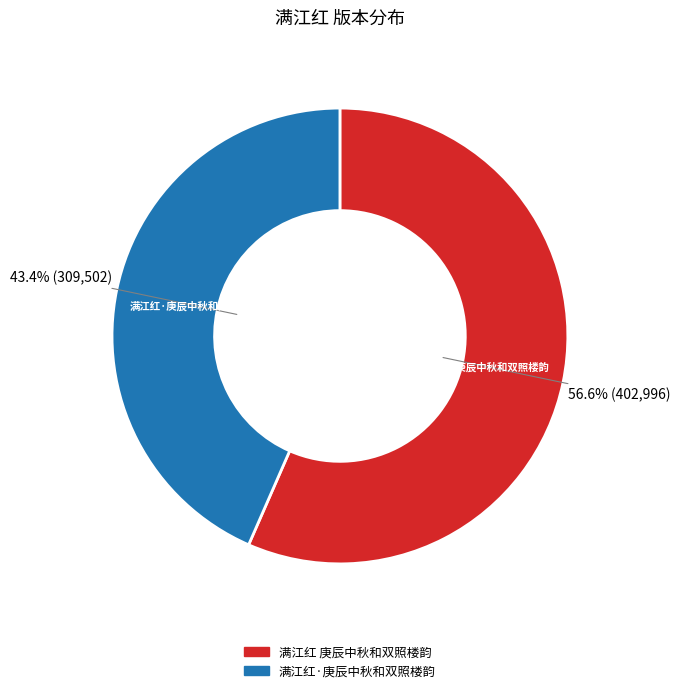

To the nearest percent, what is the combined percentage of 满江红 庚辰中秋和双照楼韵 and 满江红·庚辰中秋和双照楼韵?

100%